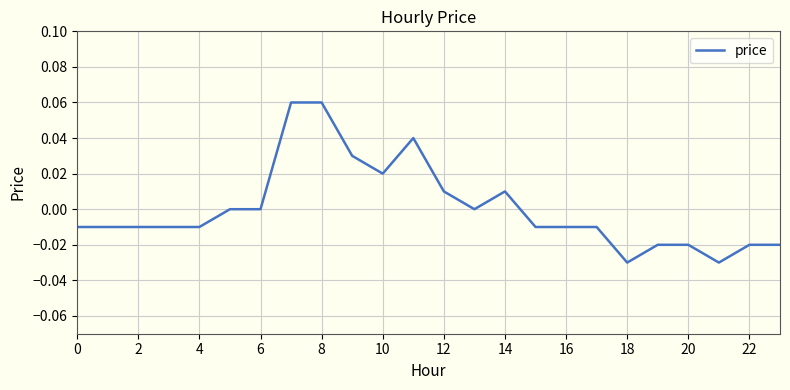

The value at 8 is 0.0. True or false?

False